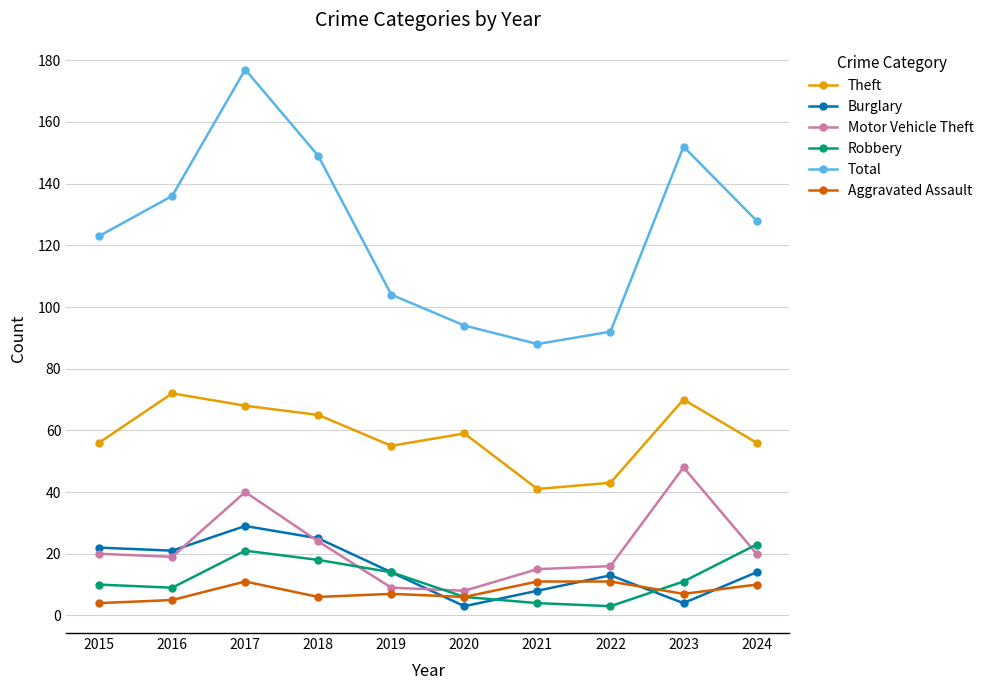

Where is Motor Vehicle Theft nearest to the value 28?

2018